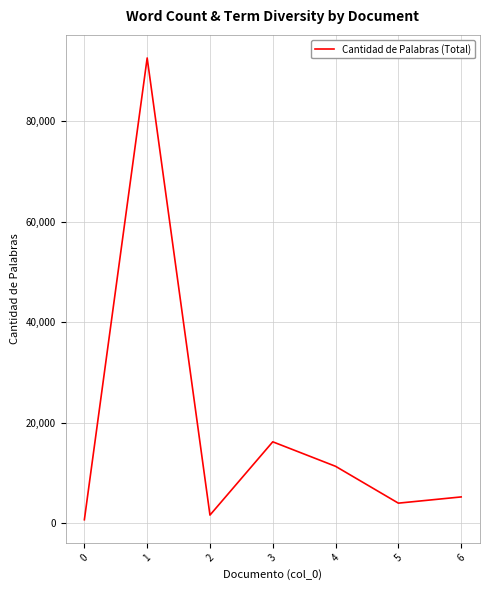

At which category does the data reach its first local valley?

2